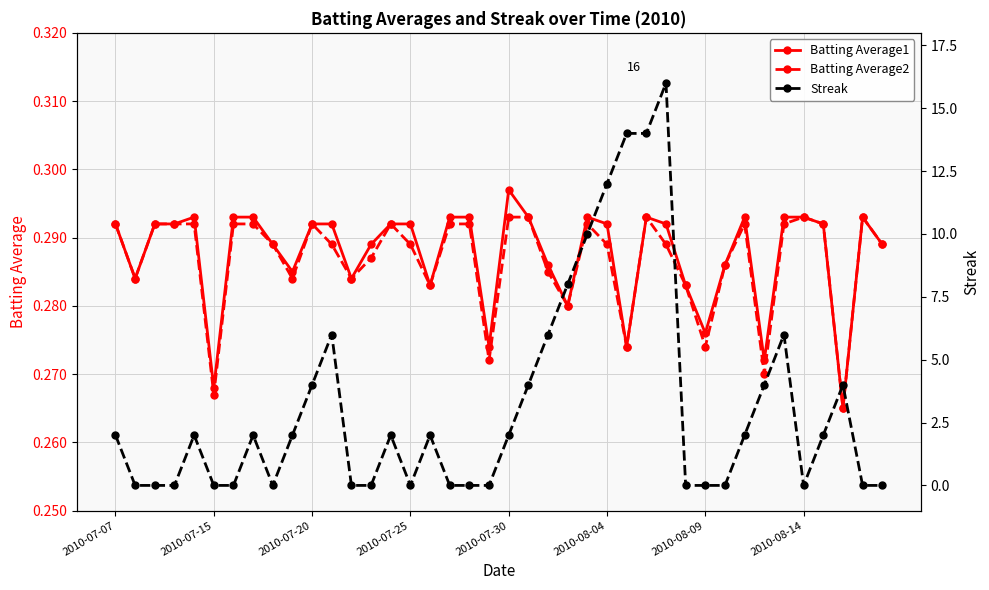

Count the Batting Average1 values in the range 0 to 1.

40